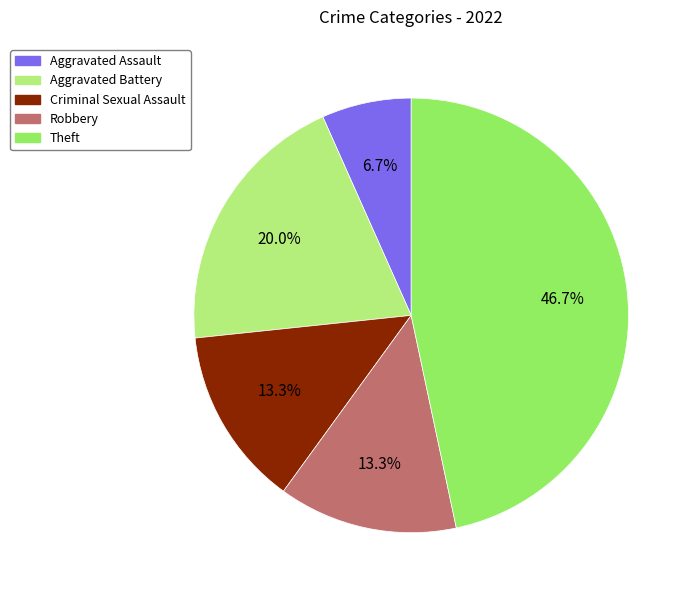

Does Aggravated Battery represent more than half of the total?

No